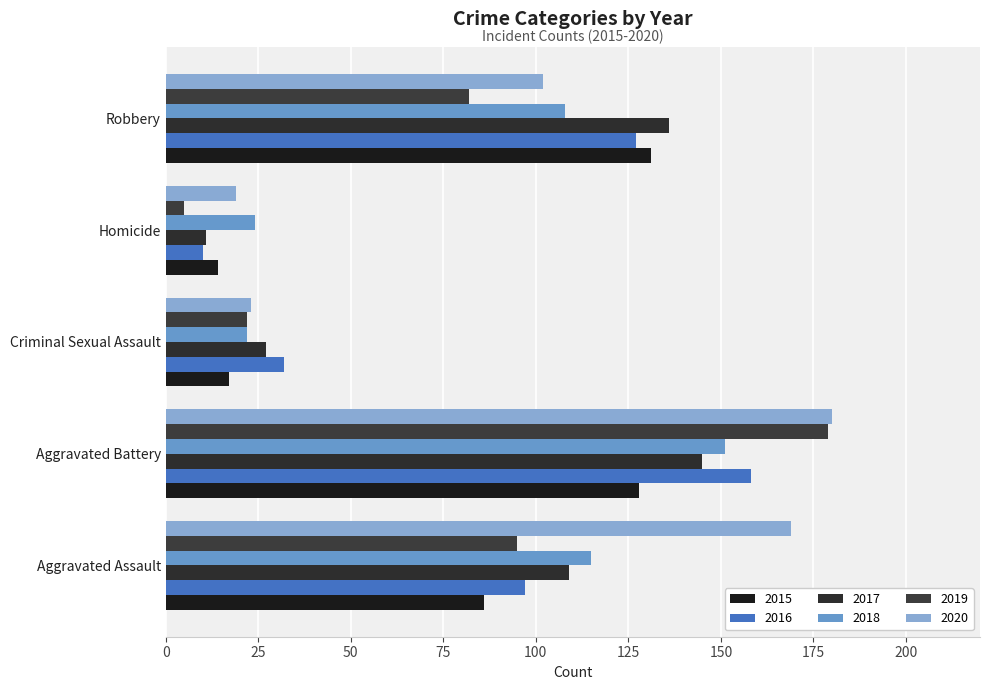

How many series are shown in this chart?

6